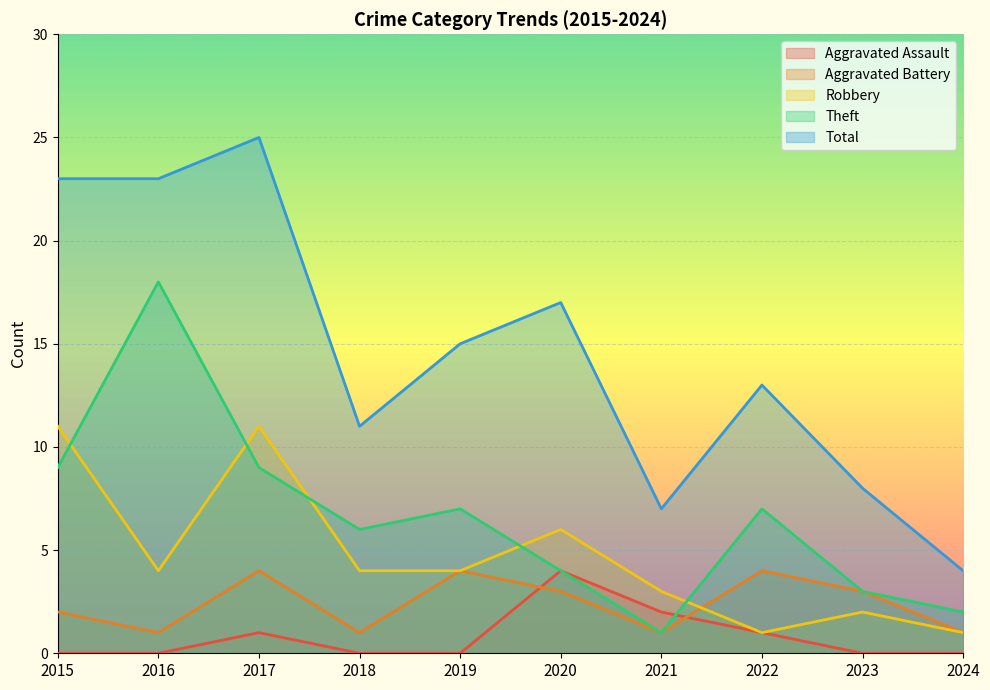

What is the spread (max minus min) of values at 2024?

4